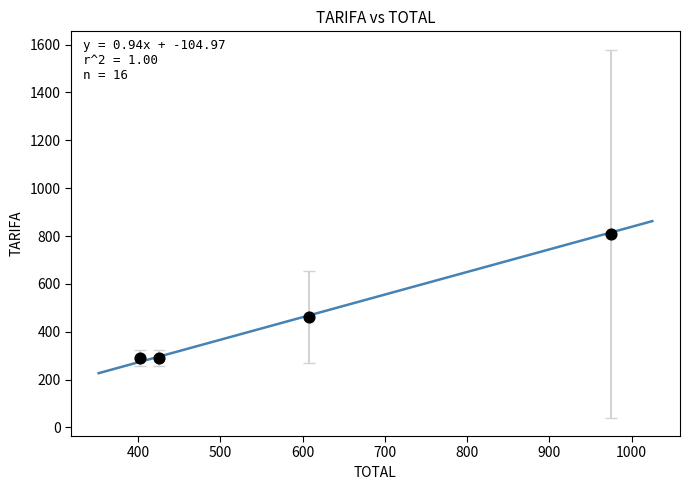

What is the average Y value?

463.3